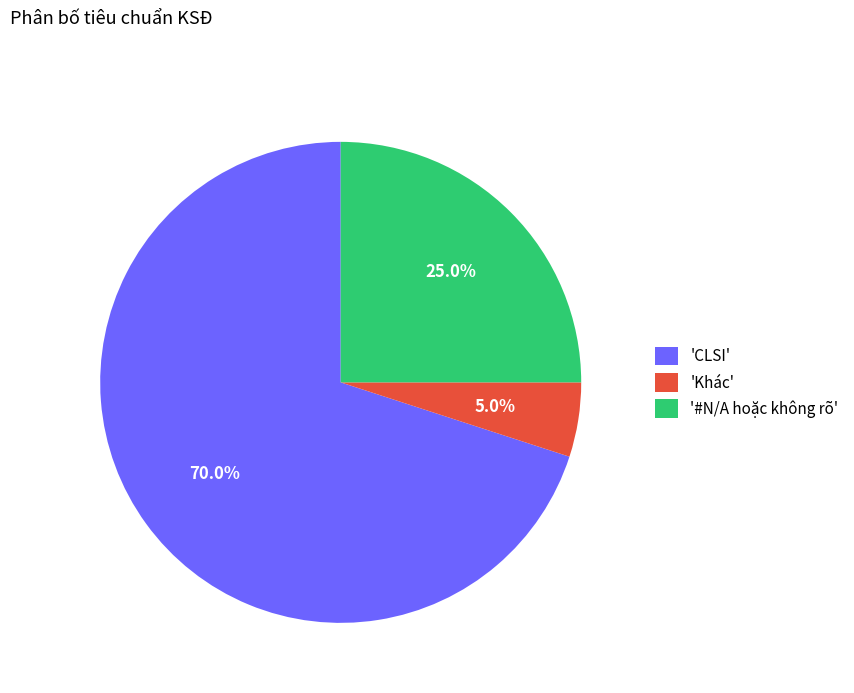

Between '#N/A hoặc không rõ' and 'Khác', which is larger?

'#N/A hoặc không rõ'